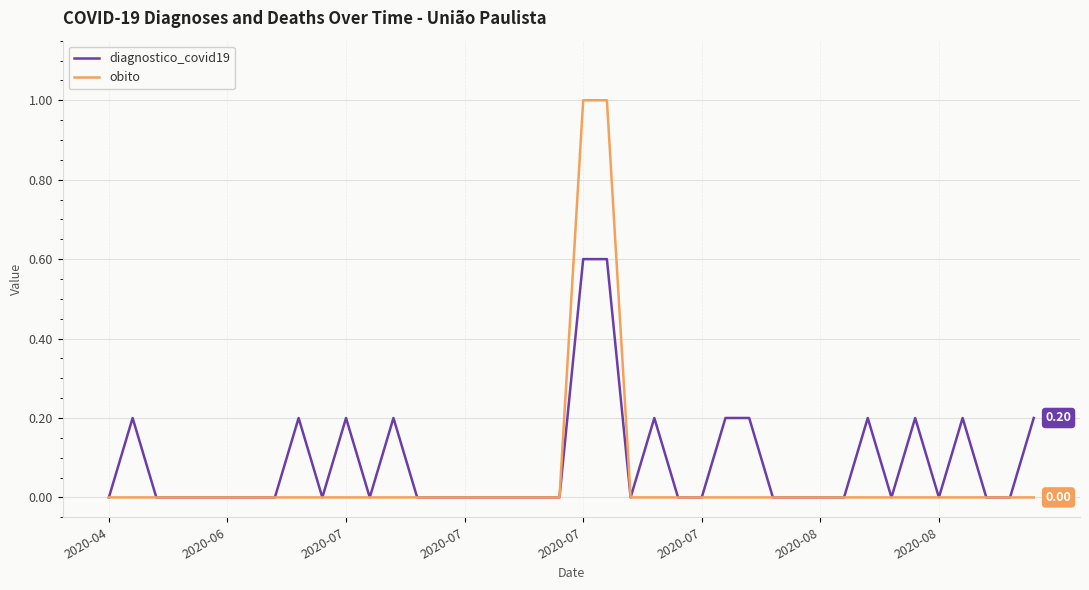

Which series has the widest spread of values?

obito